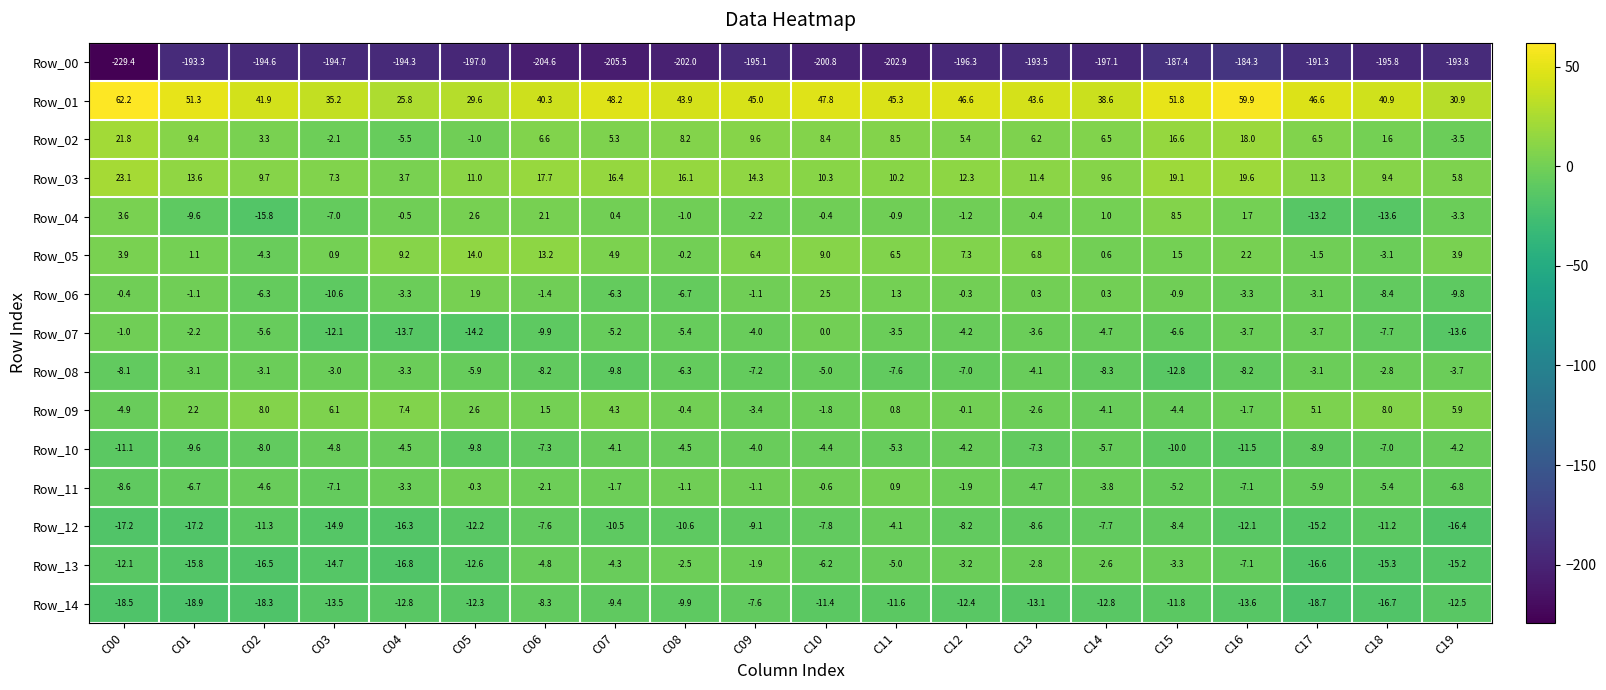

What is the maximum value shown in the chart?

62.2